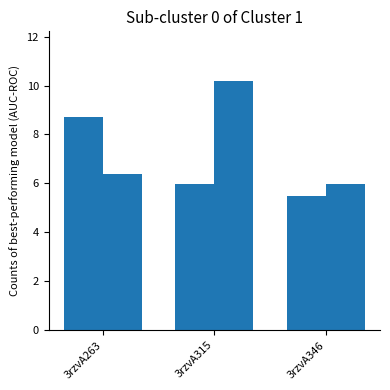

Does the chart contain stacked bars?

No